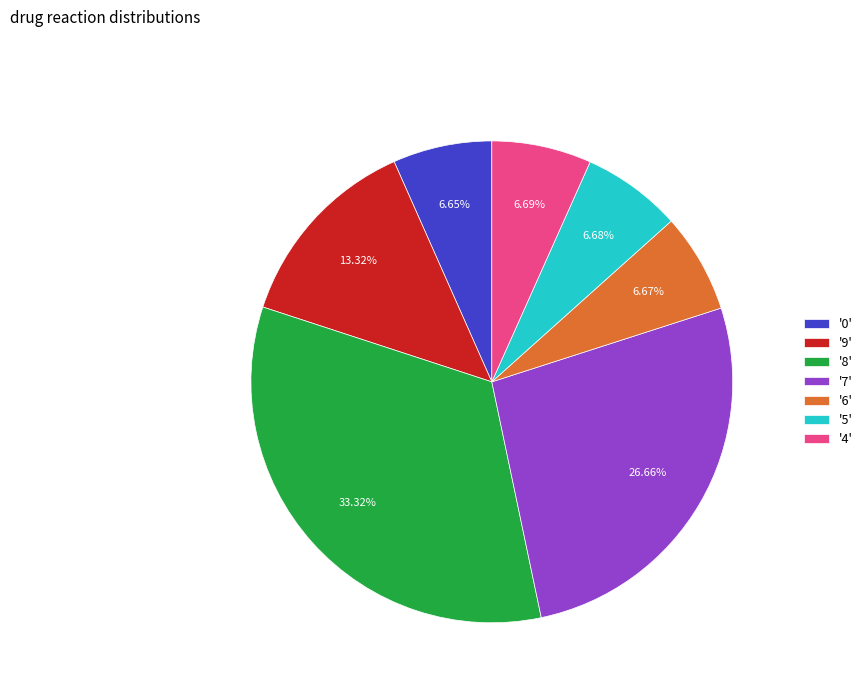

What is the largest slice in the pie chart?

'8'